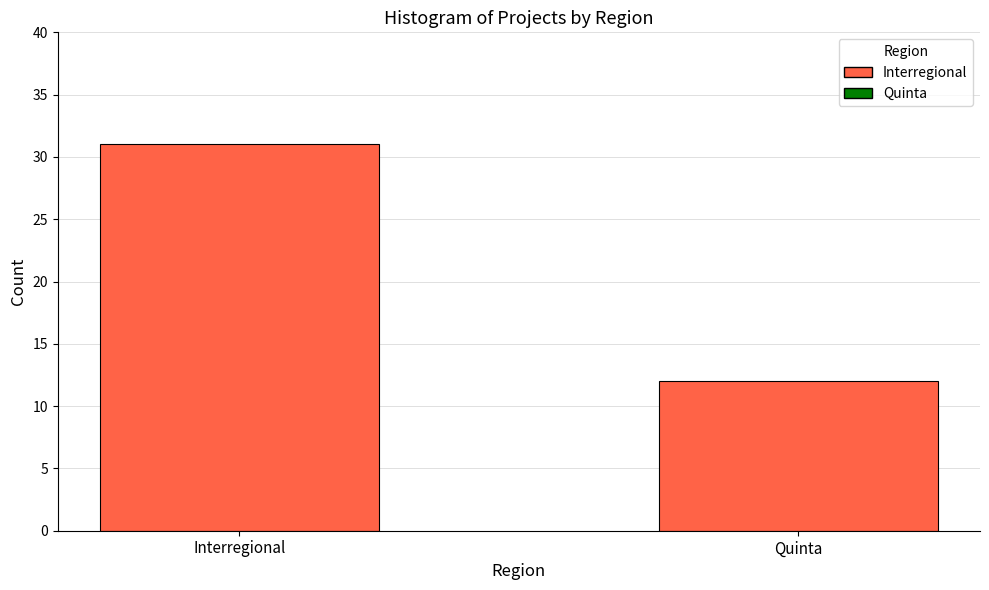

Approximately how many times larger is the value at Quinta compared to Interregional?

0.4